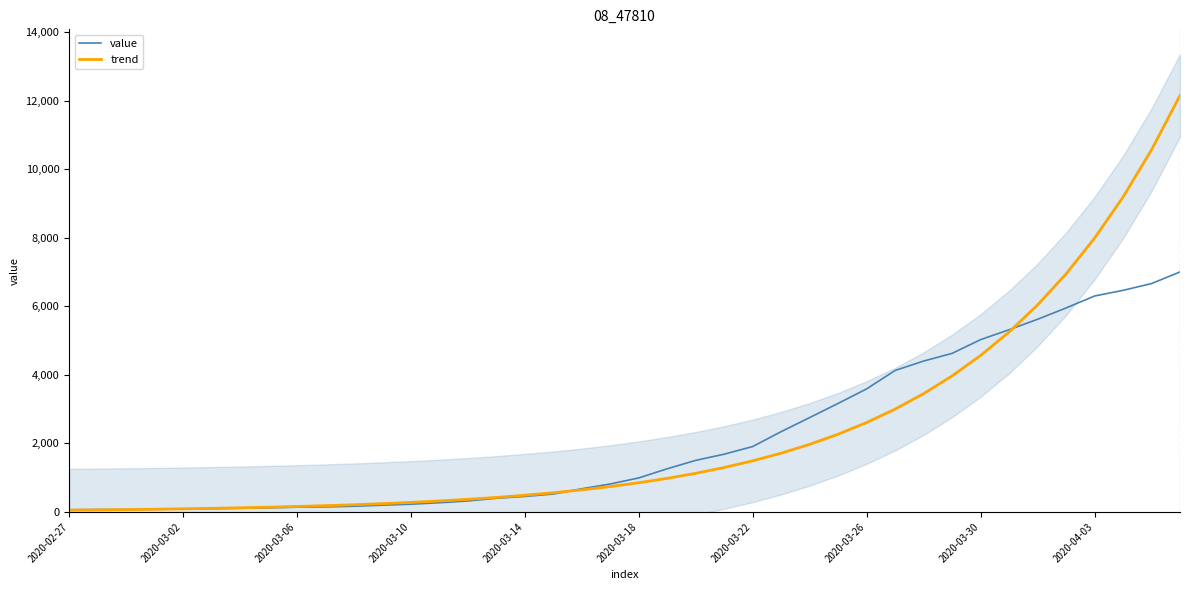

Is it true that value equals 4129.0 at 29?

True